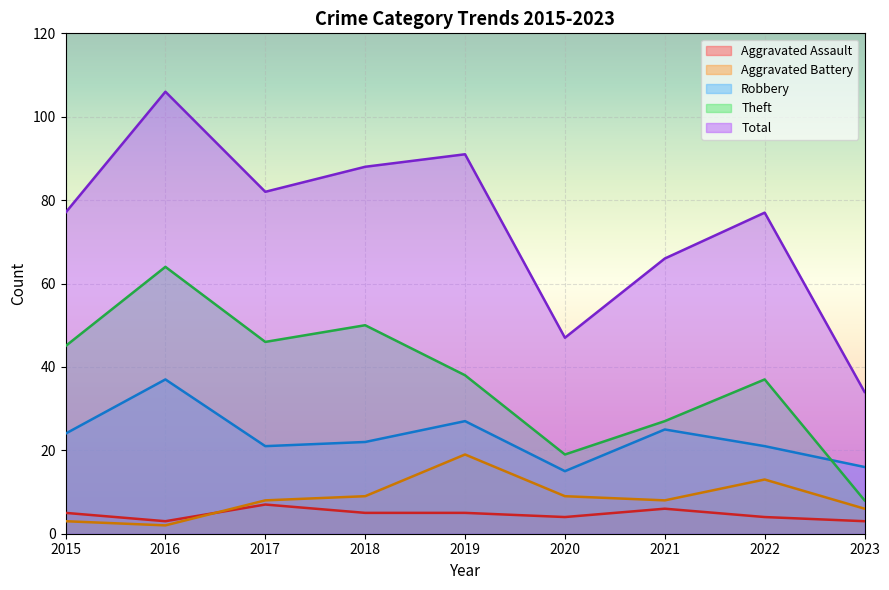

What is the maximum value for Total?

106